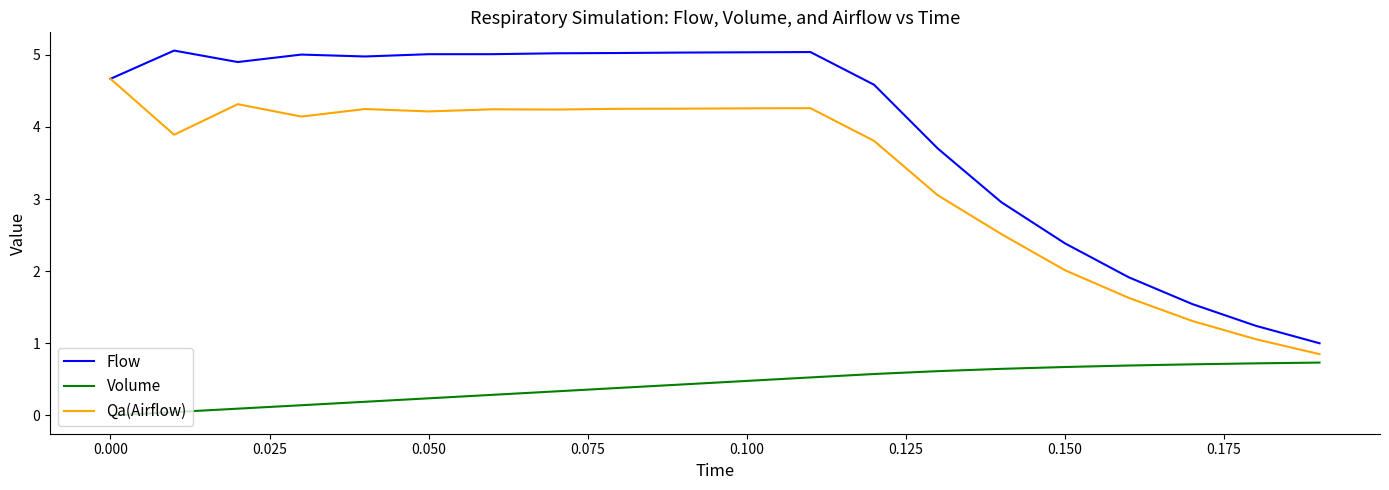

Which series has the largest total across all categories?

Flow